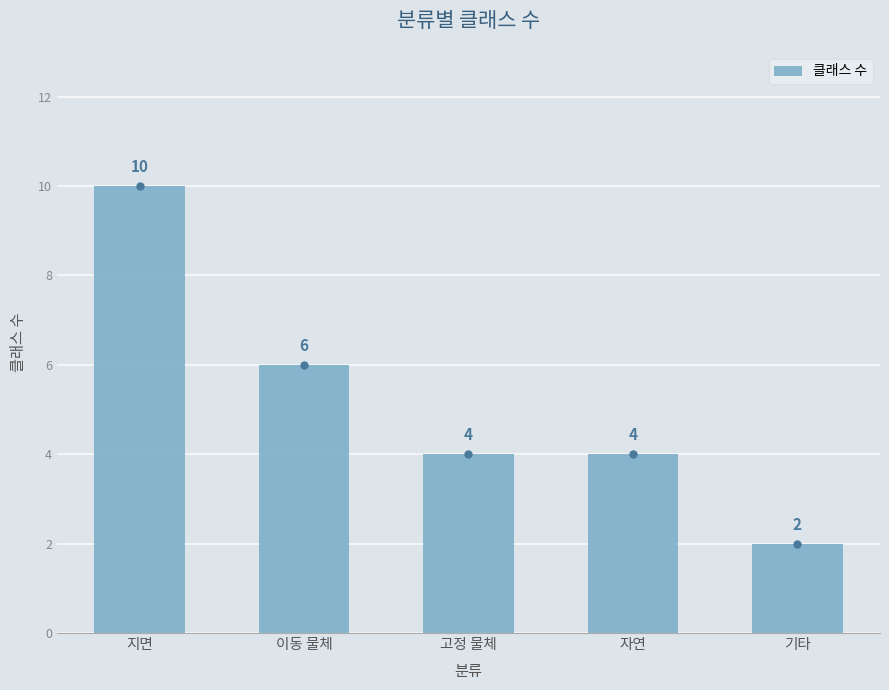

Approximately how many times larger is the value at 이동 물체 compared to 기타?

3.0